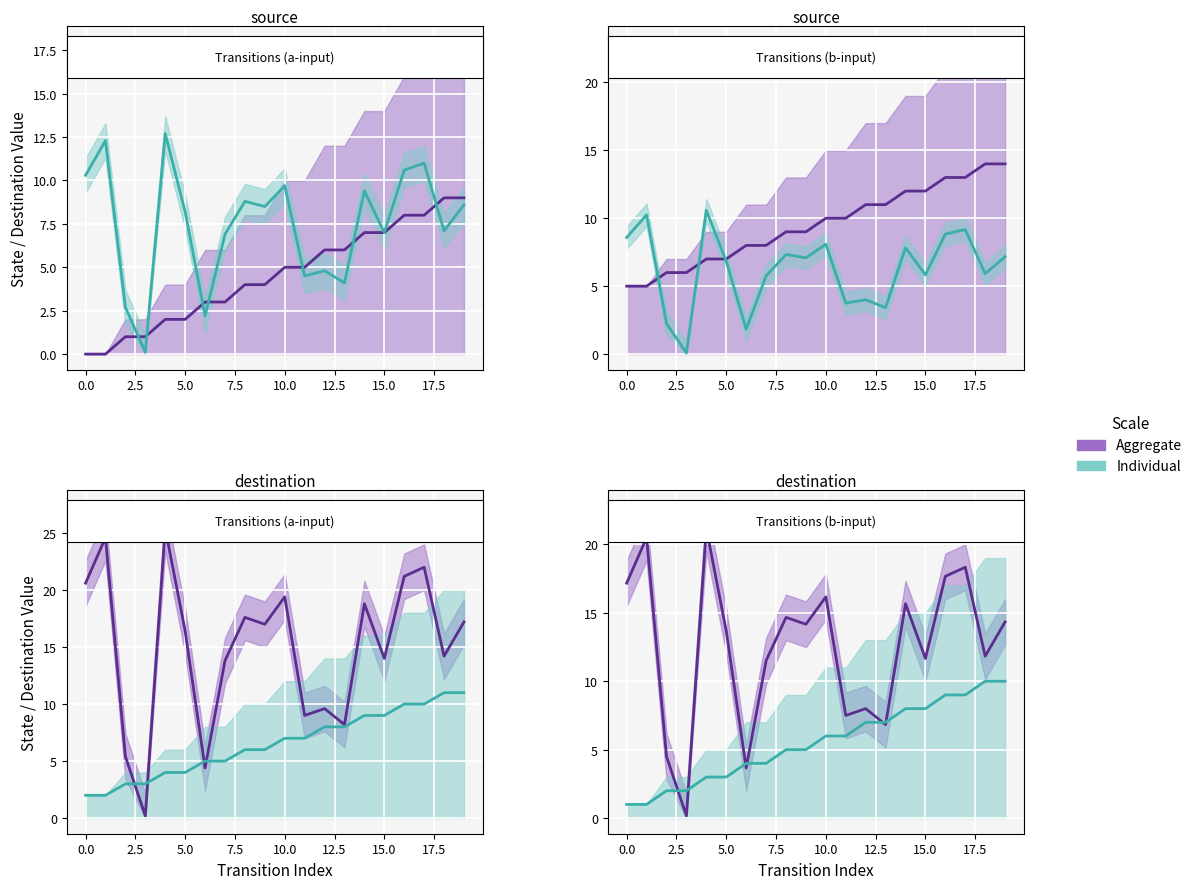

The Individual series shows 1.0 at 0.0. True or false?

True